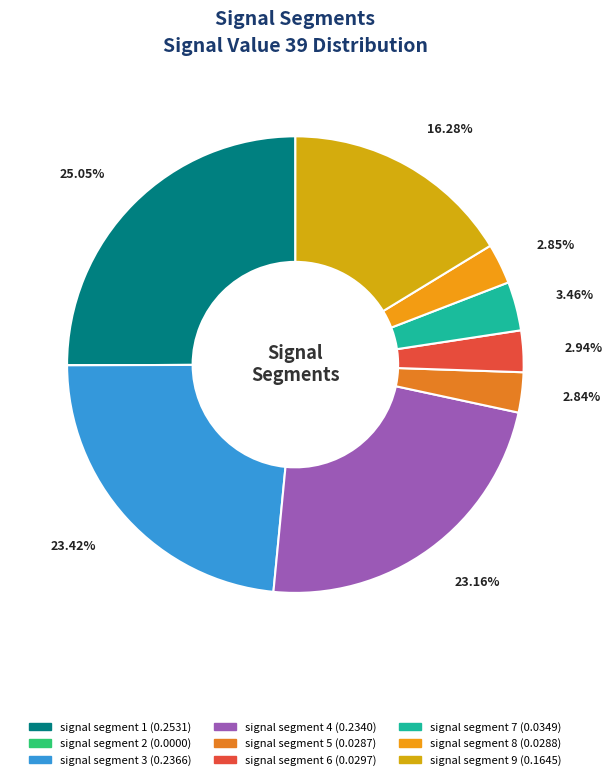

True or false: signal segment 5 accounts for 13% of the total.

False